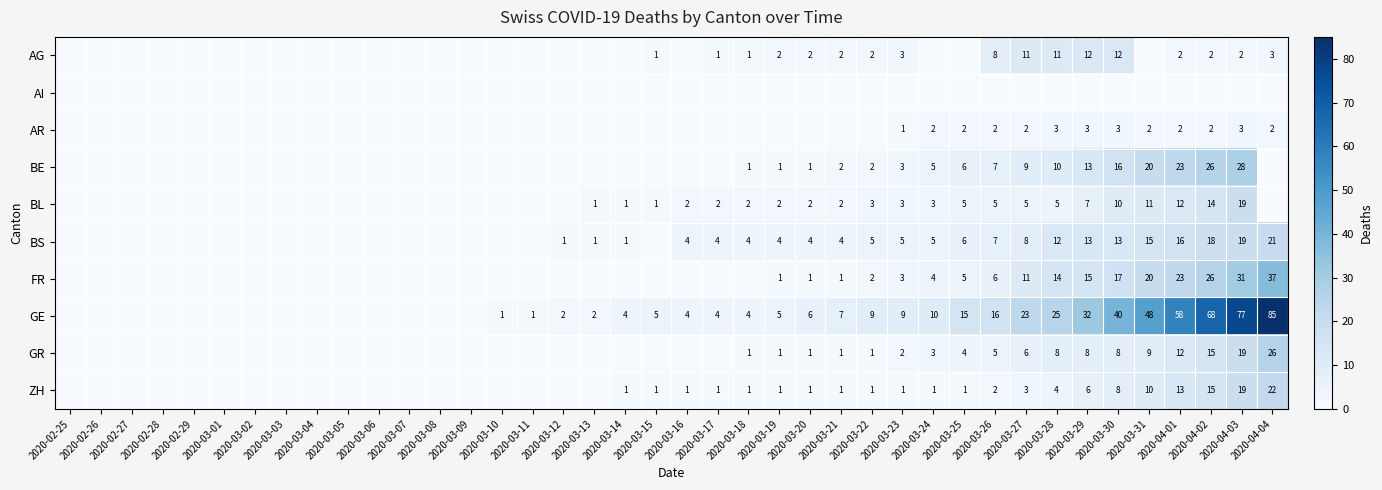

Is the value of AR at 2020-03-27 greater than the value of GE at 2020-03-15?

No